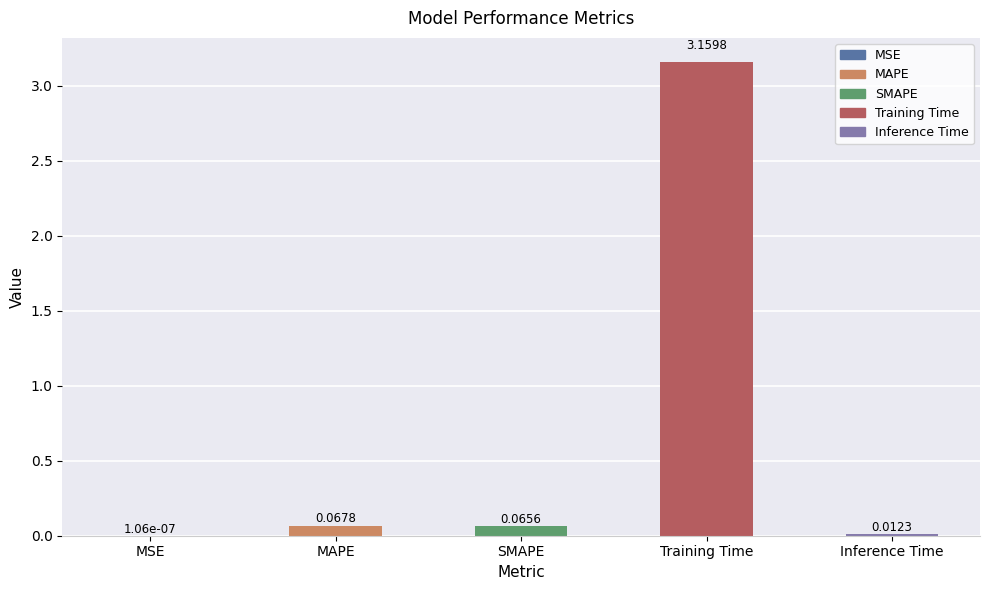

What is the sum of all values?

3.3